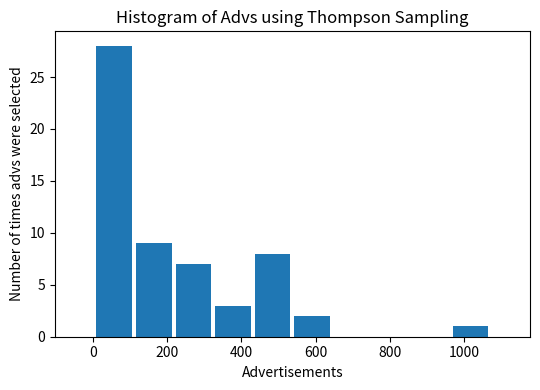

Which range on the x-axis has the tallest bar?

0 to 120